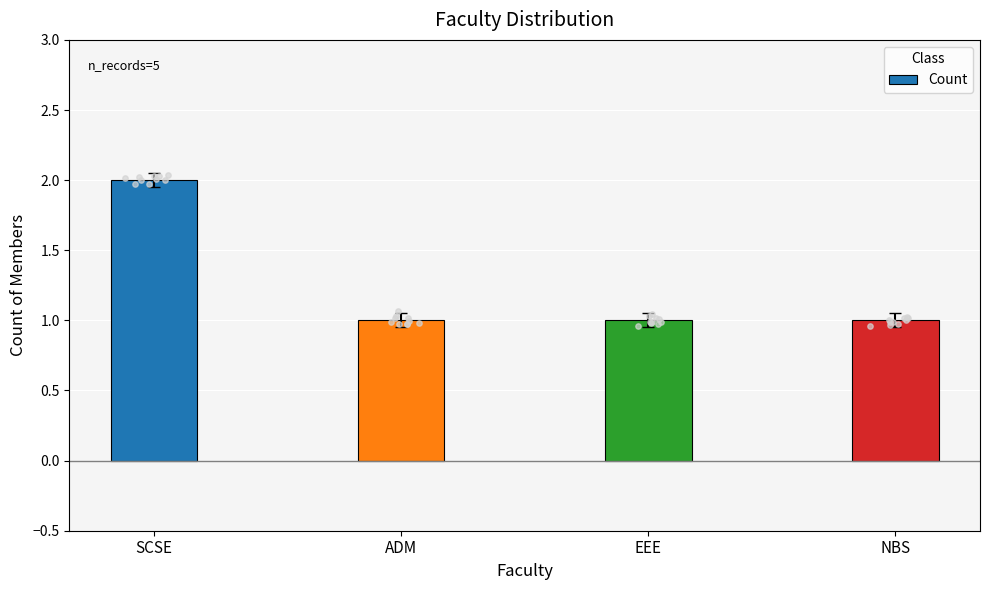

Approximately how many times larger is the value at ADM compared to SCSE?

0.5